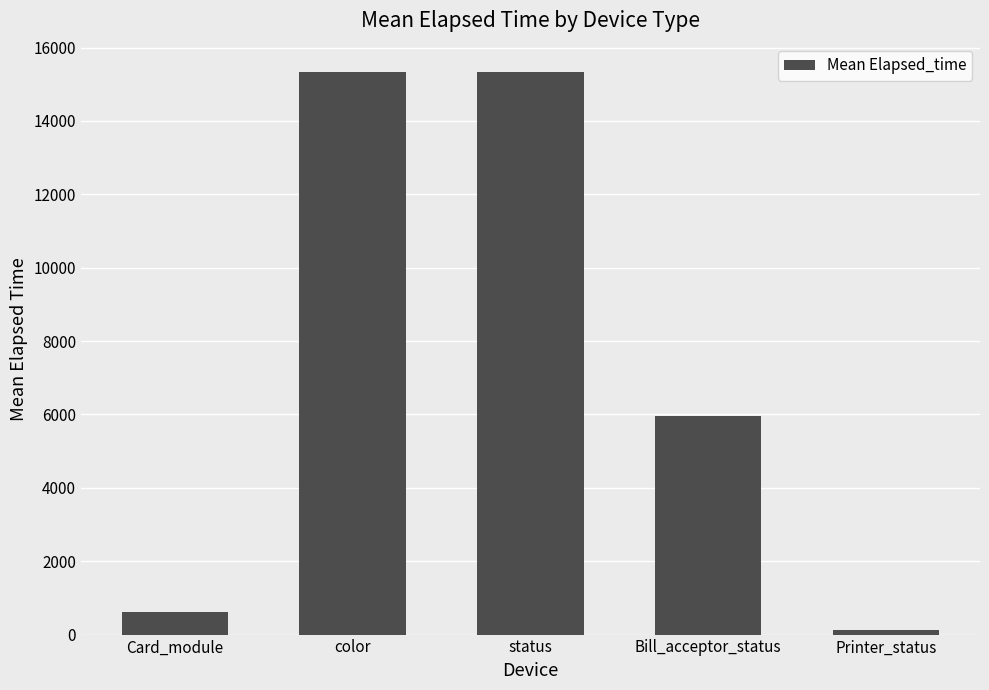

What is the change in value from Card_module to Bill_acceptor_status?

+5324